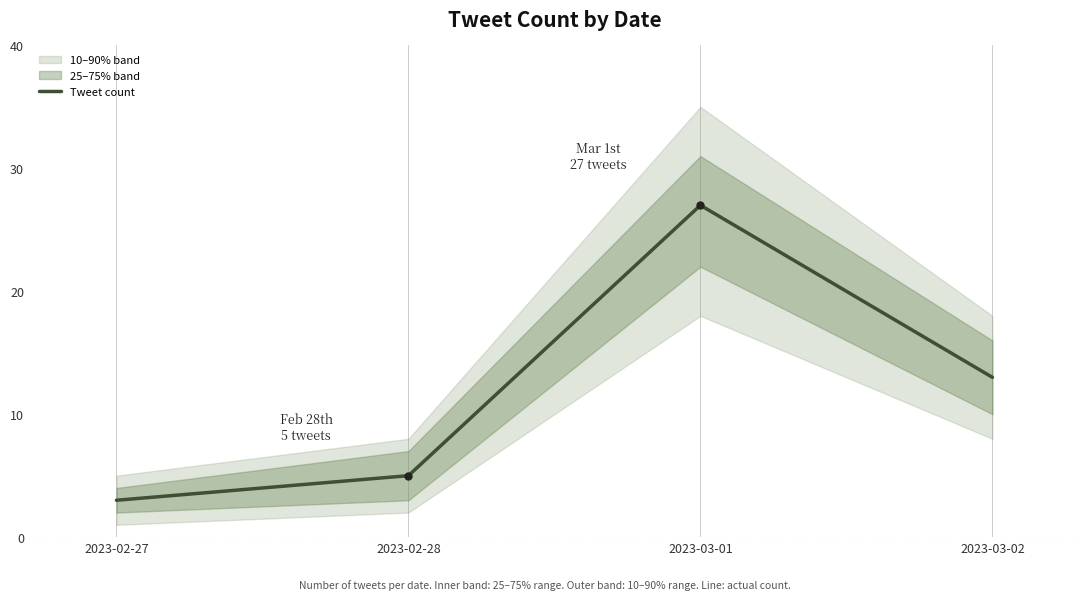

The value at 2023-03-02 is 9. True or false?

False